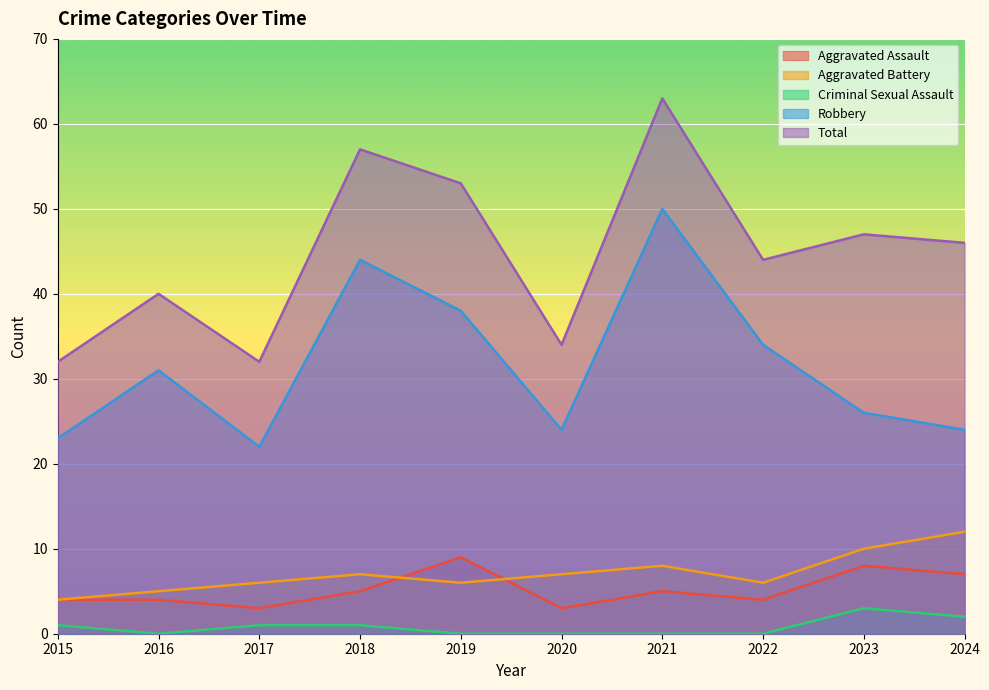

At which category is the sum across all series the highest?

2021